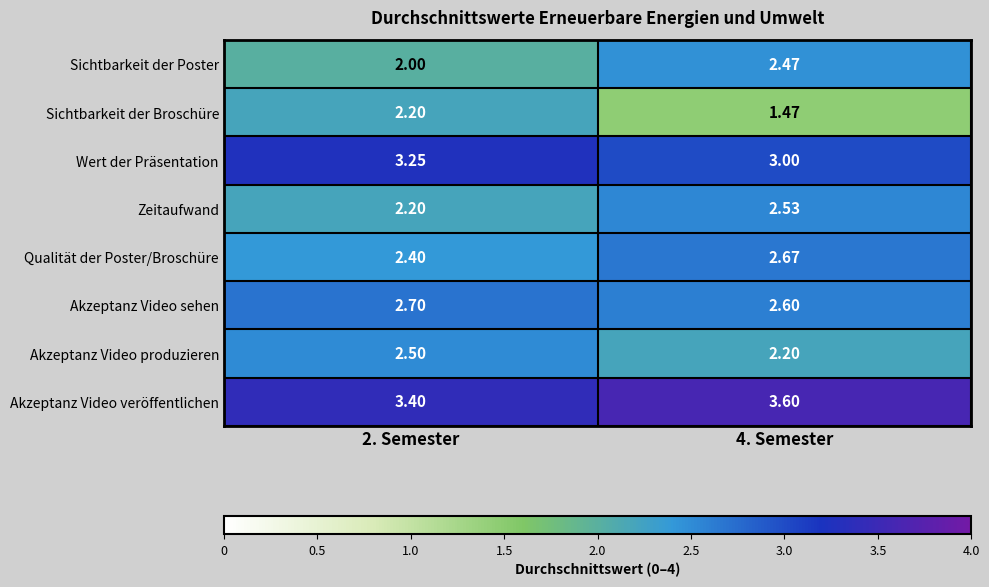

Between 2. Semester and 4. Semester, which series saw the biggest shift?

Sichtbarkeit der Broschüre